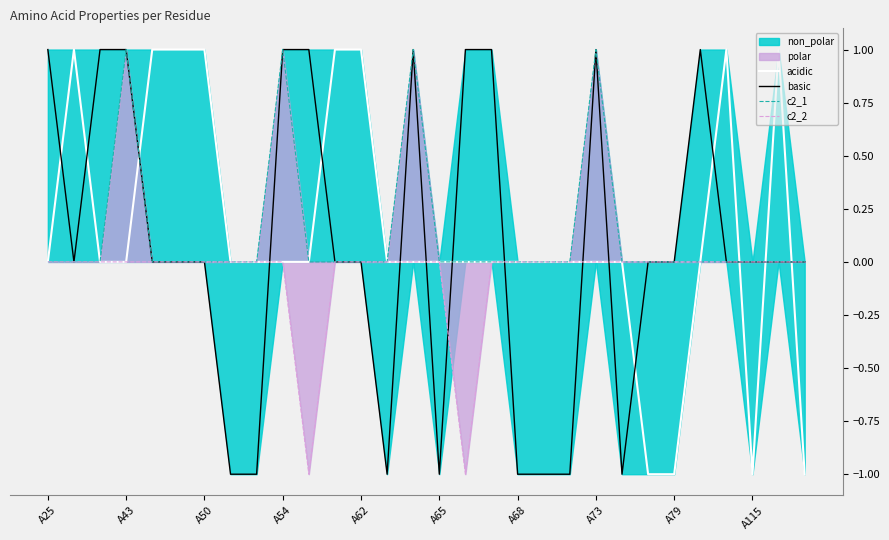

How many negative values does the basic series have?

8